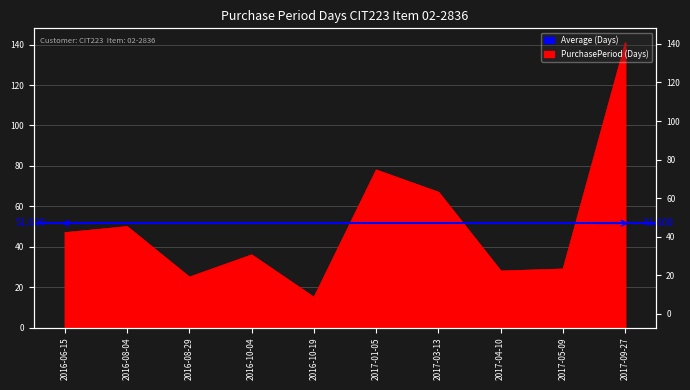

Reading left to right, transcribe all the data shown in this chart.

47	50	25	36	15	78	67	28	29	141